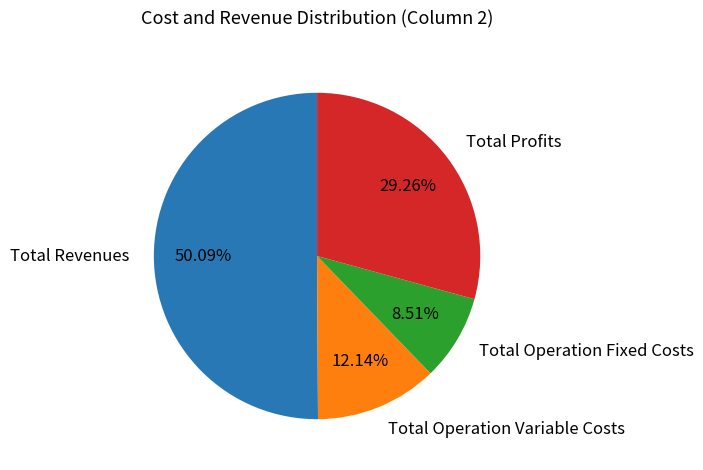

What is the total percentage of Total Operation Fixed Costs and Total Profits?

37.8%